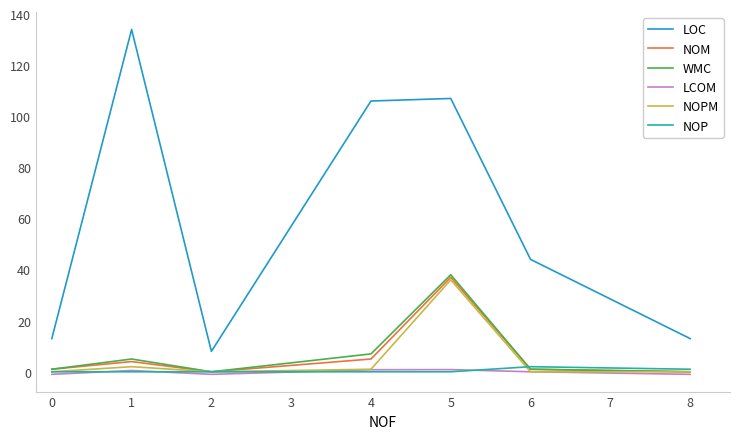

What are all the series names shown in the legend?

LOC, NOM, WMC, LCOM, NOPM, NOP